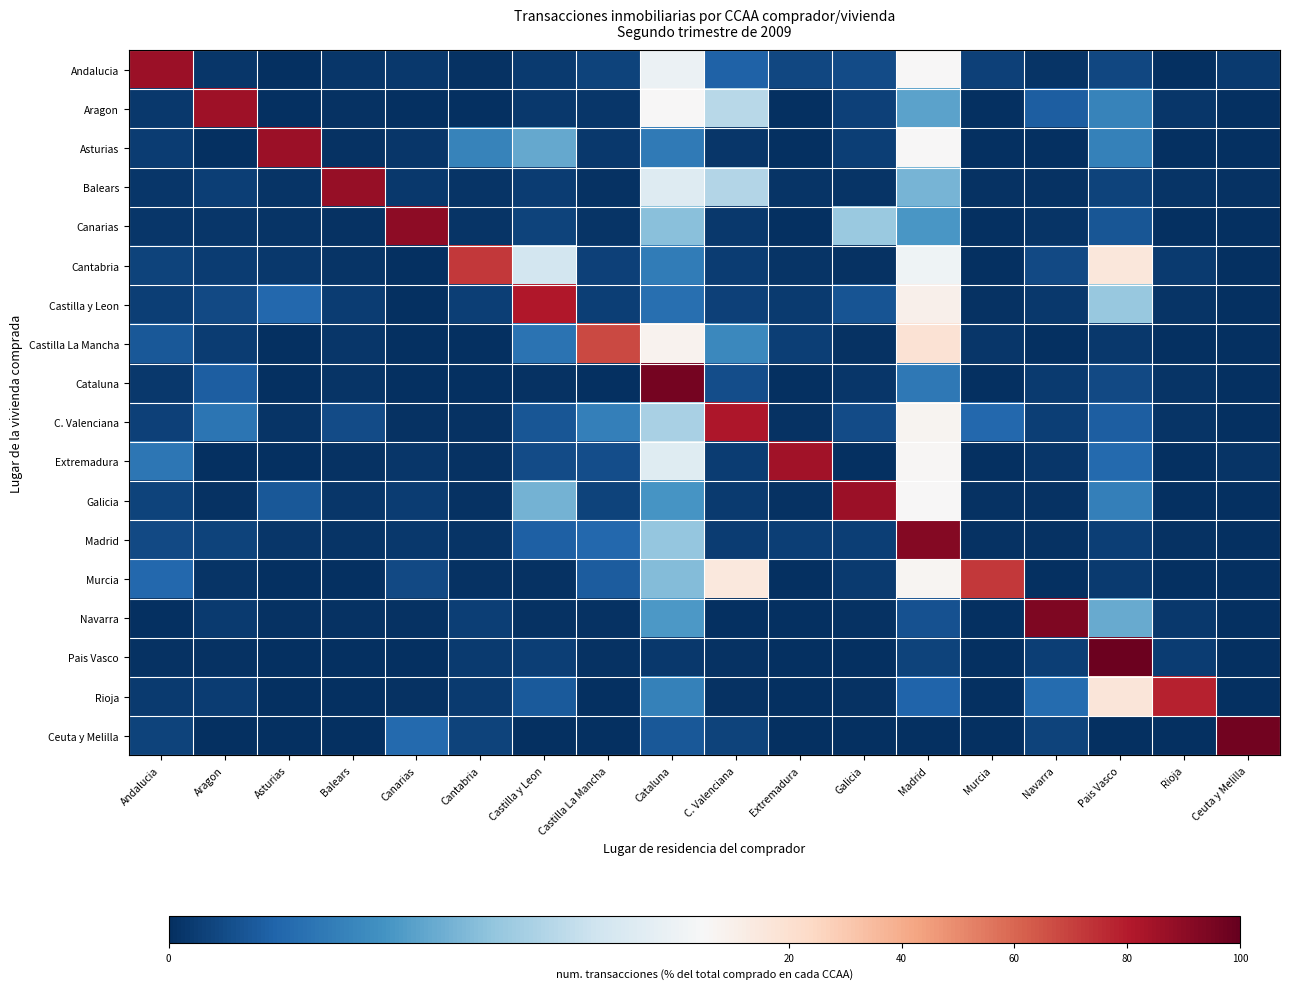

Reading right to left, list all the values displayed in this chart.

Andalucia: Ceuta y Melilla=0.2	Rioja=0.0	Pais Vasco=0.4	Navarra=0.1	Murcia=0.3	Madrid=5.1	Galicia=0.5	Extremadura=0.4	C. Valenciana=1.0	Cataluna=4.7	Castilla La Mancha=0.4	Castilla y Leon=0.2	Cantabria=0.0	Canarias=0.2	Balears=0.1	Asturias=0.0	Aragon=0.1	Andalucia=86.1
Aragon: Ceuta y Melilla=0.0	Rioja=0.1	Pais Vasco=1.7	Navarra=0.9	Murcia=0.0	Madrid=2.3	Galicia=0.3	Extremadura=0.0	C. Valenciana=3.6	Cataluna=5.1	Castilla La Mancha=0.1	Castilla y Leon=0.2	Cantabria=0.0	Canarias=0.0	Balears=0.1	Asturias=0.0	Aragon=85.4	Andalucia=0.2
Asturias: Ceuta y Melilla=0.0	Rioja=0.0	Pais Vasco=1.6	Navarra=0.0	Murcia=0.0	Madrid=5.4	Galicia=0.3	Extremadura=0.0	C. Valenciana=0.1	Cataluna=1.5	Castilla La Mancha=0.2	Castilla y Leon=2.4	Cantabria=1.6	Canarias=0.1	Balears=0.1	Asturias=86.2	Aragon=0.0	Andalucia=0.3
Balears: Ceuta y Melilla=0.0	Rioja=0.1	Pais Vasco=0.4	Navarra=0.0	Murcia=0.0	Madrid=2.7	Galicia=0.1	Extremadura=0.1	C. Valenciana=3.5	Cataluna=4.4	Castilla La Mancha=0.0	Castilla y Leon=0.2	Cantabria=0.1	Canarias=0.2	Balears=87.5	Asturias=0.1	Aragon=0.3	Andalucia=0.1
Canarias: Ceuta y Melilla=0.0	Rioja=0.0	Pais Vasco=0.7	Navarra=0.1	Murcia=0.0	Madrid=2.1	Galicia=3.1	Extremadura=0.0	C. Valenciana=0.2	Cataluna=2.9	Castilla La Mancha=0.1	Castilla y Leon=0.4	Cantabria=0.1	Canarias=89.8	Balears=0.0	Asturias=0.1	Aragon=0.1	Andalucia=0.1
Cantabria: Ceuta y Melilla=0.0	Rioja=0.2	Pais Vasco=15.4	Navarra=0.5	Murcia=0.0	Madrid=4.8	Galicia=0.0	Extremadura=0.1	C. Valenciana=0.3	Cataluna=1.5	Castilla La Mancha=0.3	Castilla y Leon=4.1	Cantabria=71.9	Canarias=0.0	Balears=0.1	Asturias=0.2	Aragon=0.3	Andalucia=0.4
Castilla y Leon: Ceuta y Melilla=0.0	Rioja=0.1	Pais Vasco=3.1	Navarra=0.2	Murcia=0.0	Madrid=10.0	Galicia=0.7	Extremadura=0.2	C. Valenciana=0.3	Cataluna=1.2	Castilla La Mancha=0.3	Castilla y Leon=81.4	Cantabria=0.3	Canarias=0.0	Balears=0.2	Asturias=1.1	Aragon=0.5	Andalucia=0.3
Castilla La Mancha: Ceuta y Melilla=0.0	Rioja=0.0	Pais Vasco=0.2	Navarra=0.0	Murcia=0.1	Madrid=18.8	Galicia=0.1	Extremadura=0.3	C. Valenciana=1.8	Cataluna=8.4	Castilla La Mancha=67.8	Castilla y Leon=1.3	Cantabria=0.0	Canarias=0.0	Balears=0.1	Asturias=0.0	Aragon=0.3	Andalucia=0.8
Cataluna: Ceuta y Melilla=0.0	Rioja=0.1	Pais Vasco=0.5	Navarra=0.2	Murcia=0.0	Madrid=1.4	Galicia=0.1	Extremadura=0.0	C. Valenciana=0.6	Cataluna=95.8	Castilla La Mancha=0.0	Castilla y Leon=0.0	Cantabria=0.0	Canarias=0.0	Balears=0.1	Asturias=0.0	Aragon=0.9	Andalucia=0.2
C. Valenciana: Ceuta y Melilla=0.0	Rioja=0.1	Pais Vasco=0.9	Navarra=0.3	Murcia=1.1	Madrid=7.2	Galicia=0.5	Extremadura=0.1	C. Valenciana=81.8	Cataluna=3.4	Castilla La Mancha=1.6	Castilla y Leon=0.7	Cantabria=0.1	Canarias=0.0	Balears=0.5	Asturias=0.1	Aragon=1.3	Andalucia=0.3
Extremadura: Ceuta y Melilla=0.1	Rioja=0.0	Pais Vasco=1.1	Navarra=0.2	Murcia=0.0	Madrid=6.4	Galicia=0.0	Extremadura=84.7	C. Valenciana=0.2	Cataluna=4.4	Castilla La Mancha=0.6	Castilla y Leon=0.5	Cantabria=0.1	Canarias=0.1	Balears=0.1	Asturias=0.0	Aragon=0.0	Andalucia=1.4
Galicia: Ceuta y Melilla=0.0	Rioja=0.0	Pais Vasco=1.6	Navarra=0.1	Murcia=0.1	Madrid=5.1	Galicia=86.2	Extremadura=0.1	C. Valenciana=0.2	Cataluna=2.1	Castilla La Mancha=0.4	Castilla y Leon=2.6	Cantabria=0.1	Canarias=0.3	Balears=0.2	Asturias=0.7	Aragon=0.1	Andalucia=0.4
Madrid: Ceuta y Melilla=0.0	Rioja=0.0	Pais Vasco=0.3	Navarra=0.1	Murcia=0.0	Madrid=92.3	Galicia=0.3	Extremadura=0.3	C. Valenciana=0.2	Cataluna=3.1	Castilla La Mancha=1.1	Castilla y Leon=0.9	Cantabria=0.1	Canarias=0.2	Balears=0.1	Asturias=0.2	Aragon=0.4	Andalucia=0.5
Murcia: Ceuta y Melilla=0.0	Rioja=0.0	Pais Vasco=0.2	Navarra=0.0	Murcia=72.4	Madrid=6.9	Galicia=0.2	Extremadura=0.0	C. Valenciana=14.7	Cataluna=2.8	Castilla La Mancha=0.9	Castilla y Leon=0.1	Cantabria=0.1	Canarias=0.5	Balears=0.0	Asturias=0.0	Aragon=0.1	Andalucia=1.1
Navarra: Ceuta y Melilla=0.0	Rioja=0.2	Pais Vasco=2.5	Navarra=93.8	Murcia=0.0	Madrid=0.6	Galicia=0.1	Extremadura=0.0	C. Valenciana=0.0	Cataluna=2.1	Castilla La Mancha=0.1	Castilla y Leon=0.1	Cantabria=0.3	Canarias=0.1	Balears=0.1	Asturias=0.1	Aragon=0.2	Andalucia=0.0
Pais Vasco: Ceuta y Melilla=0.0	Rioja=0.3	Pais Vasco=98.1	Navarra=0.3	Murcia=0.0	Madrid=0.4	Galicia=0.0	Extremadura=0.0	C. Valenciana=0.1	Cataluna=0.2	Castilla La Mancha=0.1	Castilla y Leon=0.3	Cantabria=0.2	Canarias=0.0	Balears=0.0	Asturias=0.0	Aragon=0.0	Andalucia=0.1
Rioja: Ceuta y Melilla=0.0	Rioja=77.9	Pais Vasco=16.6	Navarra=1.2	Murcia=0.0	Madrid=1.0	Galicia=0.1	Extremadura=0.0	C. Valenciana=0.1	Cataluna=1.6	Castilla La Mancha=0.0	Castilla y Leon=0.8	Cantabria=0.2	Canarias=0.1	Balears=0.0	Asturias=0.0	Aragon=0.3	Andalucia=0.2
Ceuta y Melilla: Ceuta y Melilla=96.6	Rioja=0.0	Pais Vasco=0.0	Navarra=0.4	Murcia=0.0	Madrid=0.0	Galicia=0.0	Extremadura=0.0	C. Valenciana=0.4	Cataluna=0.7	Castilla La Mancha=0.0	Castilla y Leon=0.0	Cantabria=0.4	Canarias=1.1	Balears=0.0	Asturias=0.0	Aragon=0.0	Andalucia=0.4